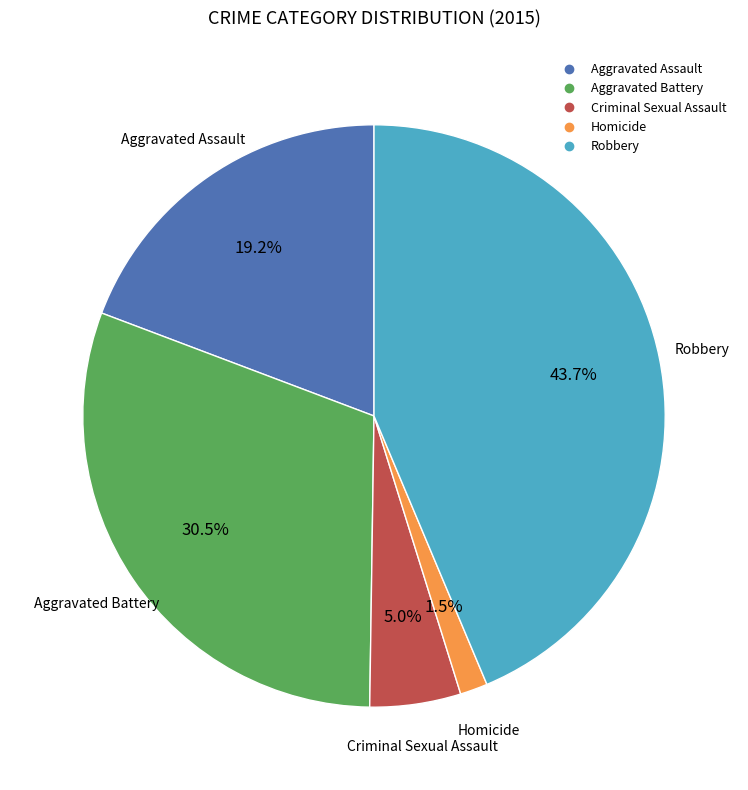

What percentage is NOT represented by Aggravated Assault?

80.8%